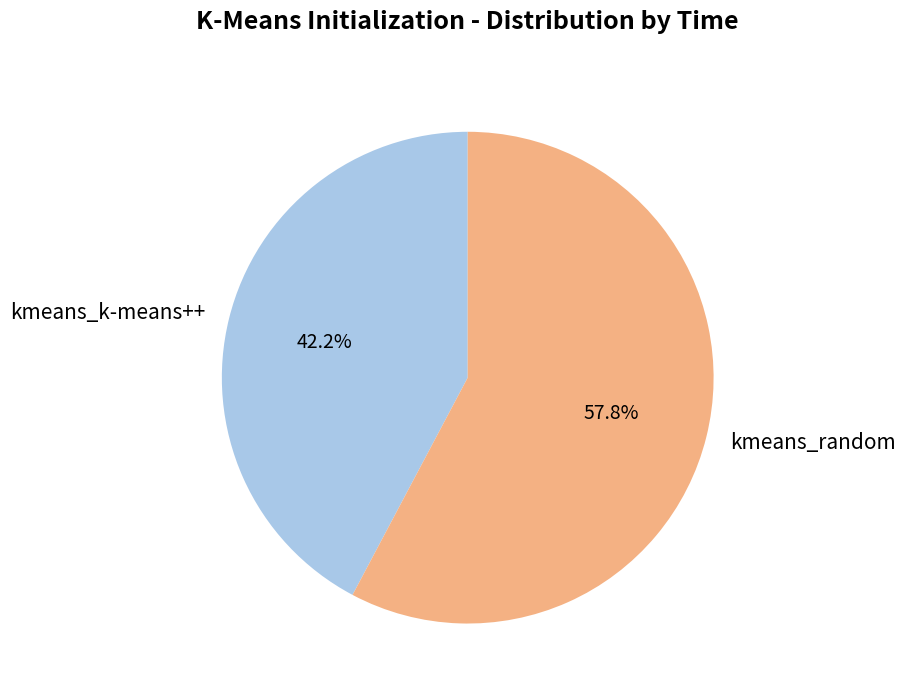

What is the total percentage of kmeans_k-means++ and kmeans_random?

100.0%